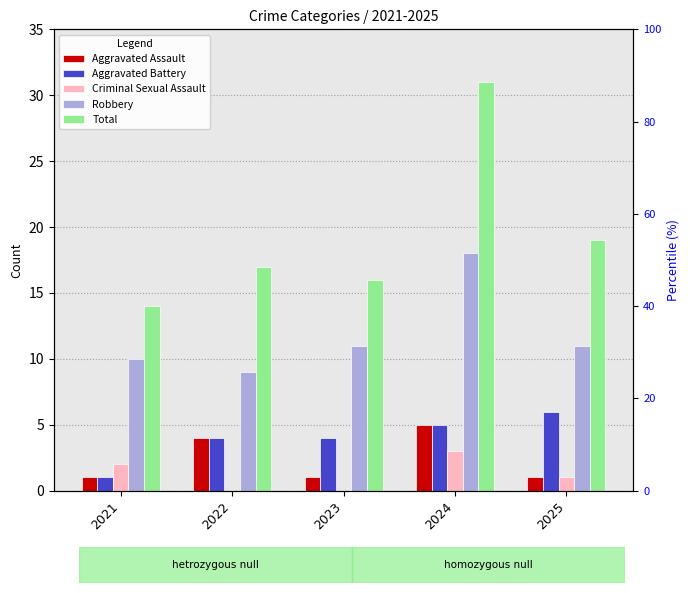

At which label is Aggravated Assault closest to 3?

2022